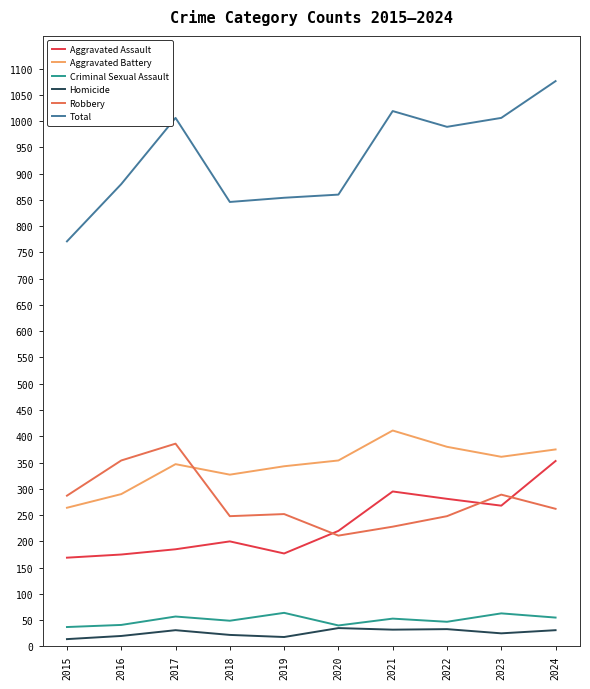

What is the total value across all series at 2020?

1720